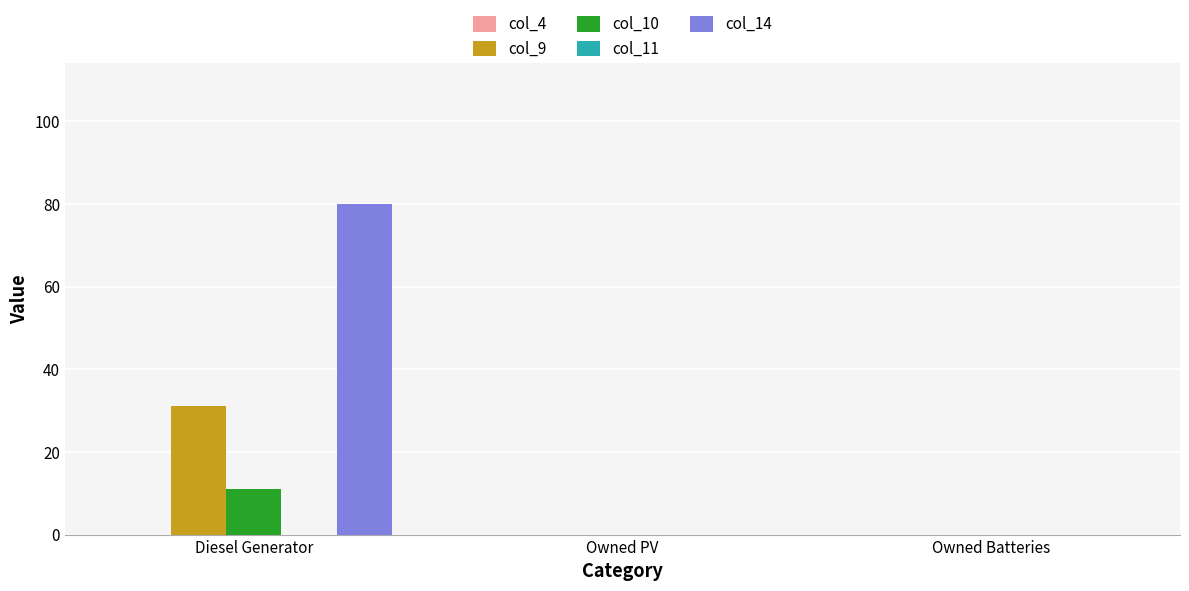

Is the value of col_9 at Diesel Generator greater than the value of col_14 at Owned PV?

Yes